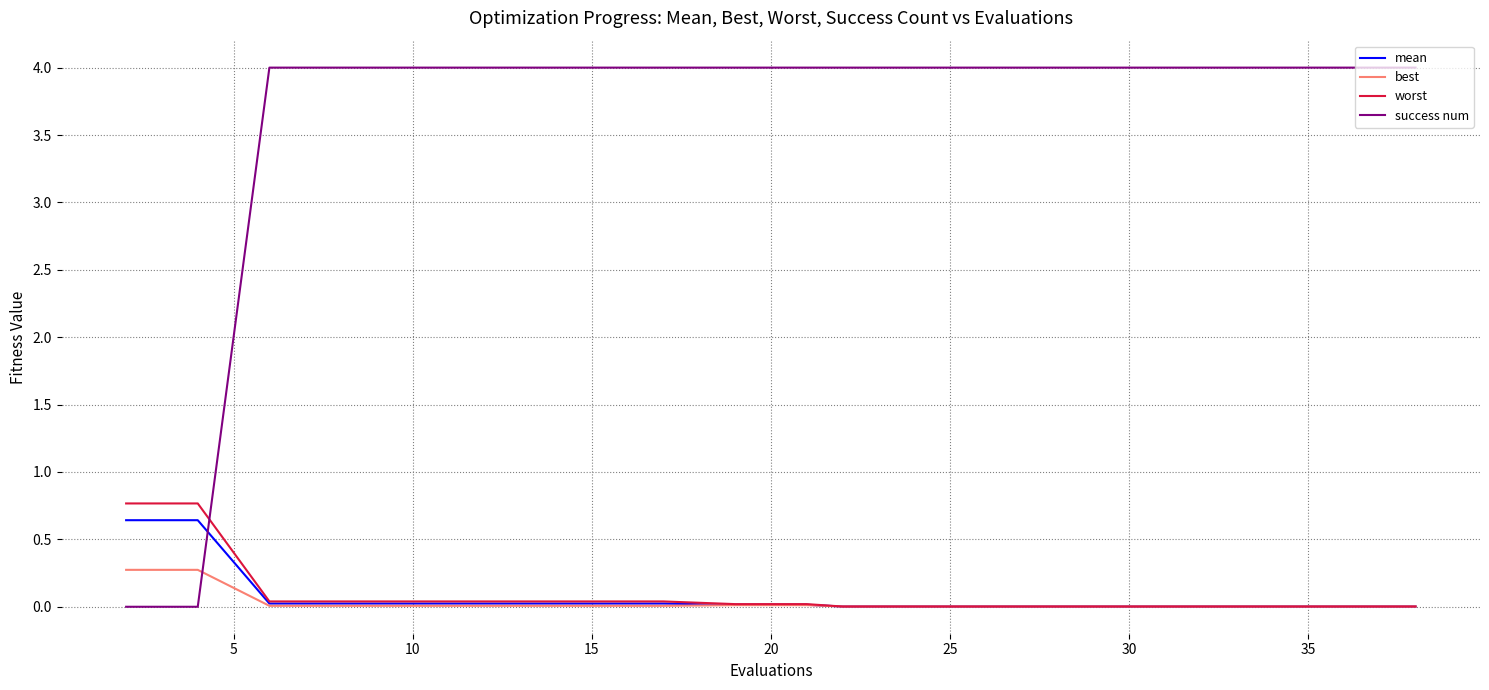

What is the maximum value for mean?

0.6